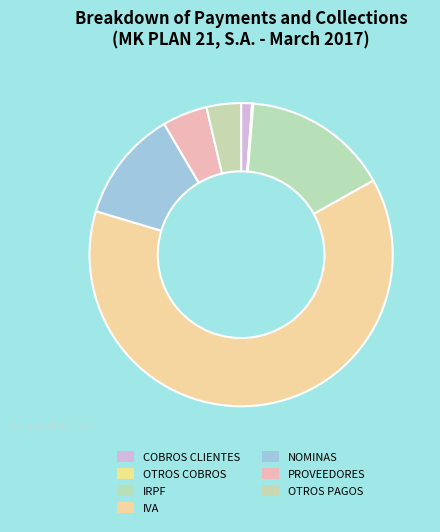

True or false: IRPF accounts for 16% of the total.

True